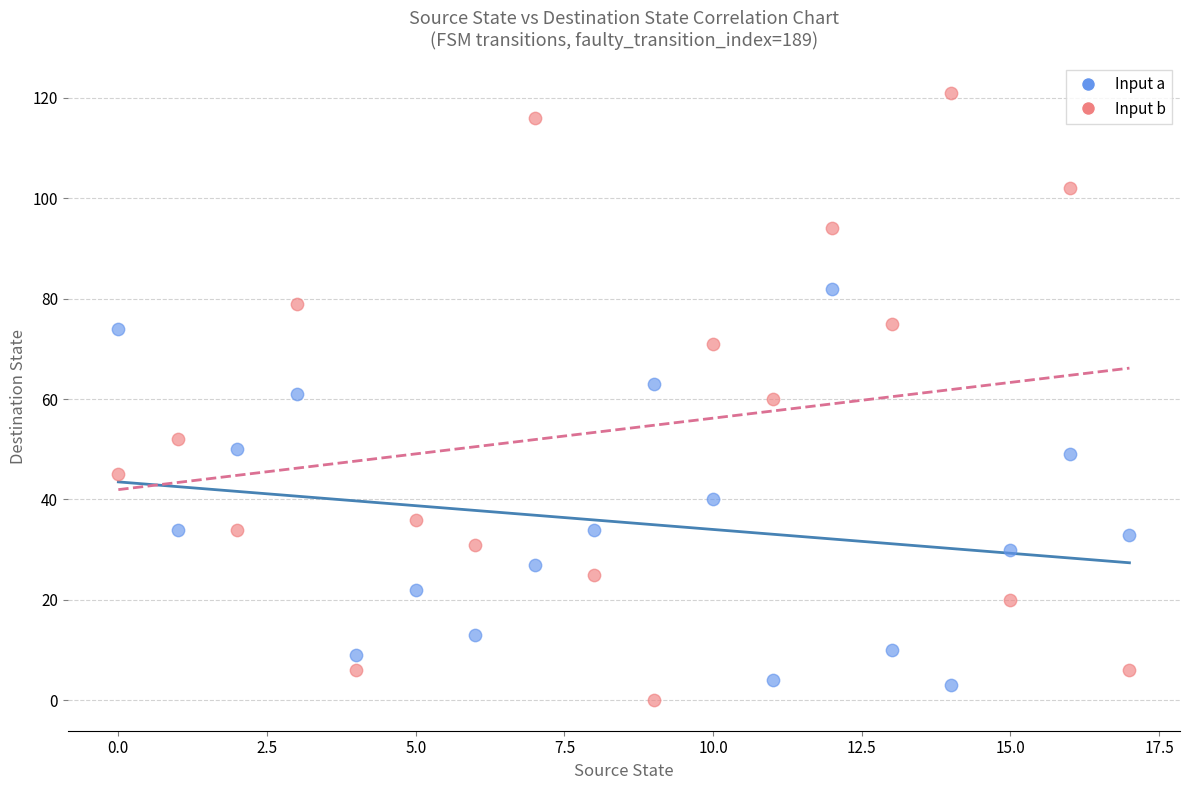

Which series contains the highest Y value?

Input b